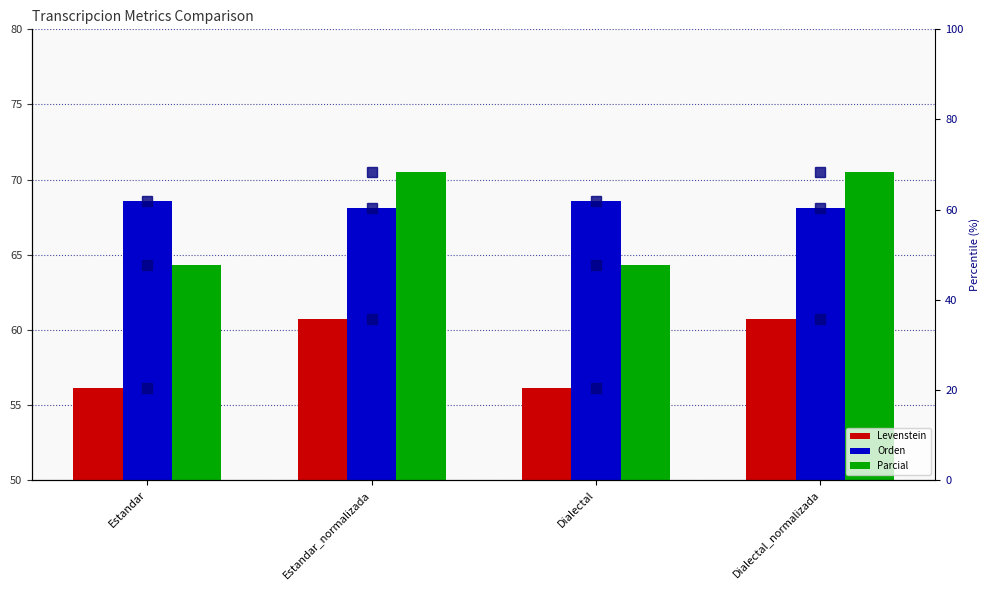

Is the value of Levenstein at Estandar greater than the value of Orden at Dialectal_normalizada?

No